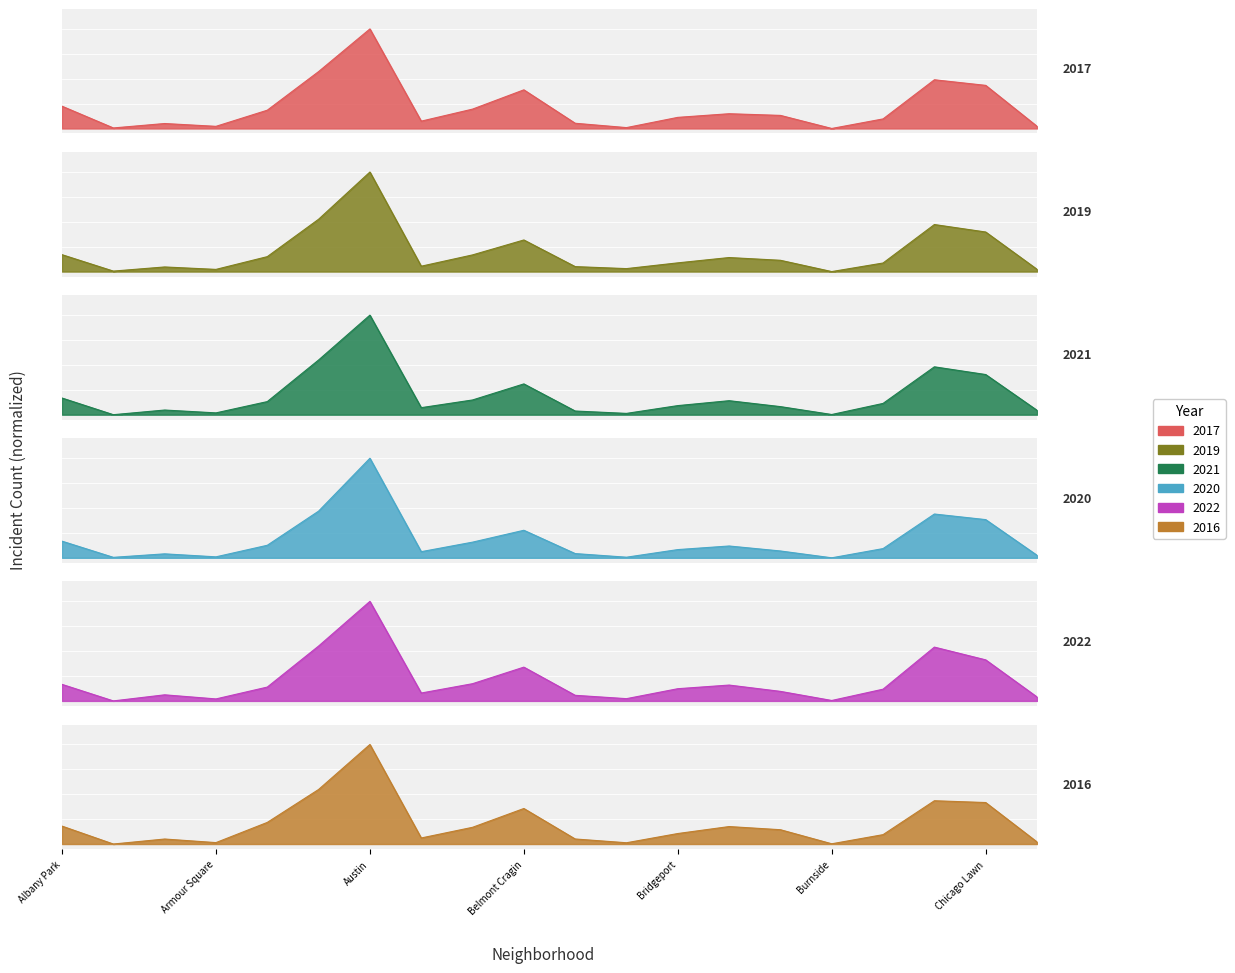

The value of 2020 at Chinatown is 0.0. True or false?

False